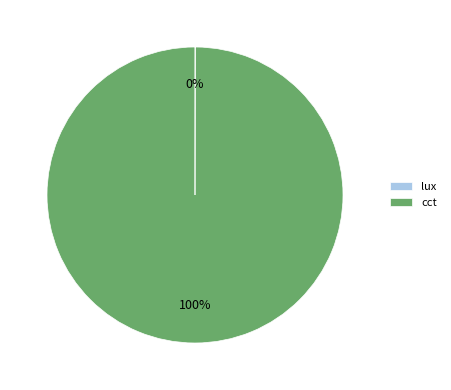

What percentage is the cct slice, to the nearest percent?

100%